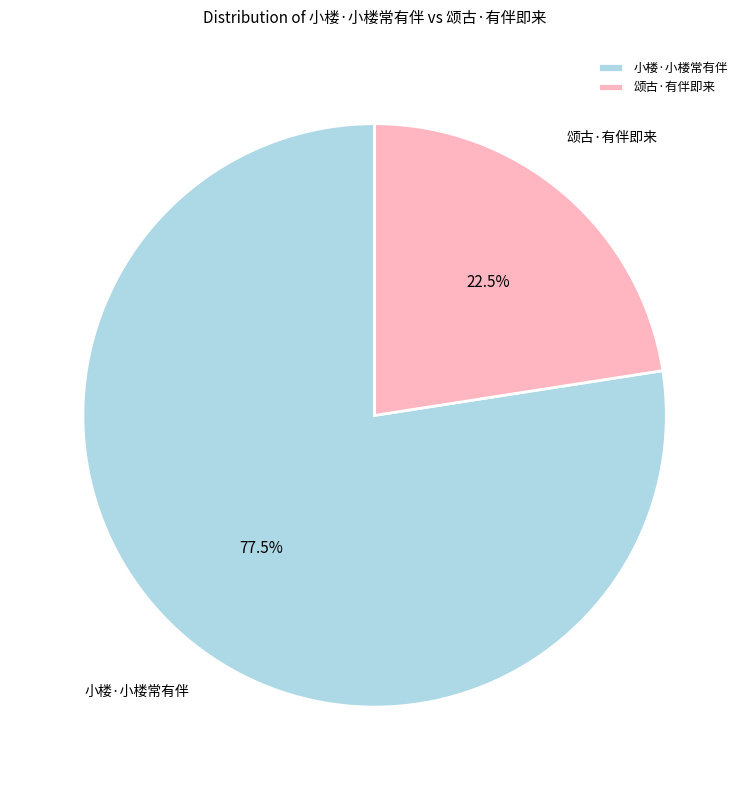

What is the total percentage of 颂古·有伴即来 and 小楼·小楼常有伴?

100.0%